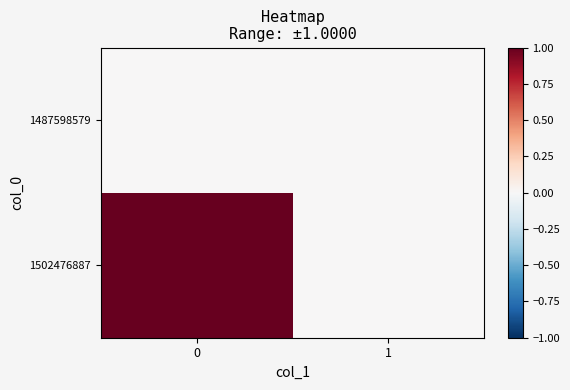

Between 1 and 0, which is larger?

1